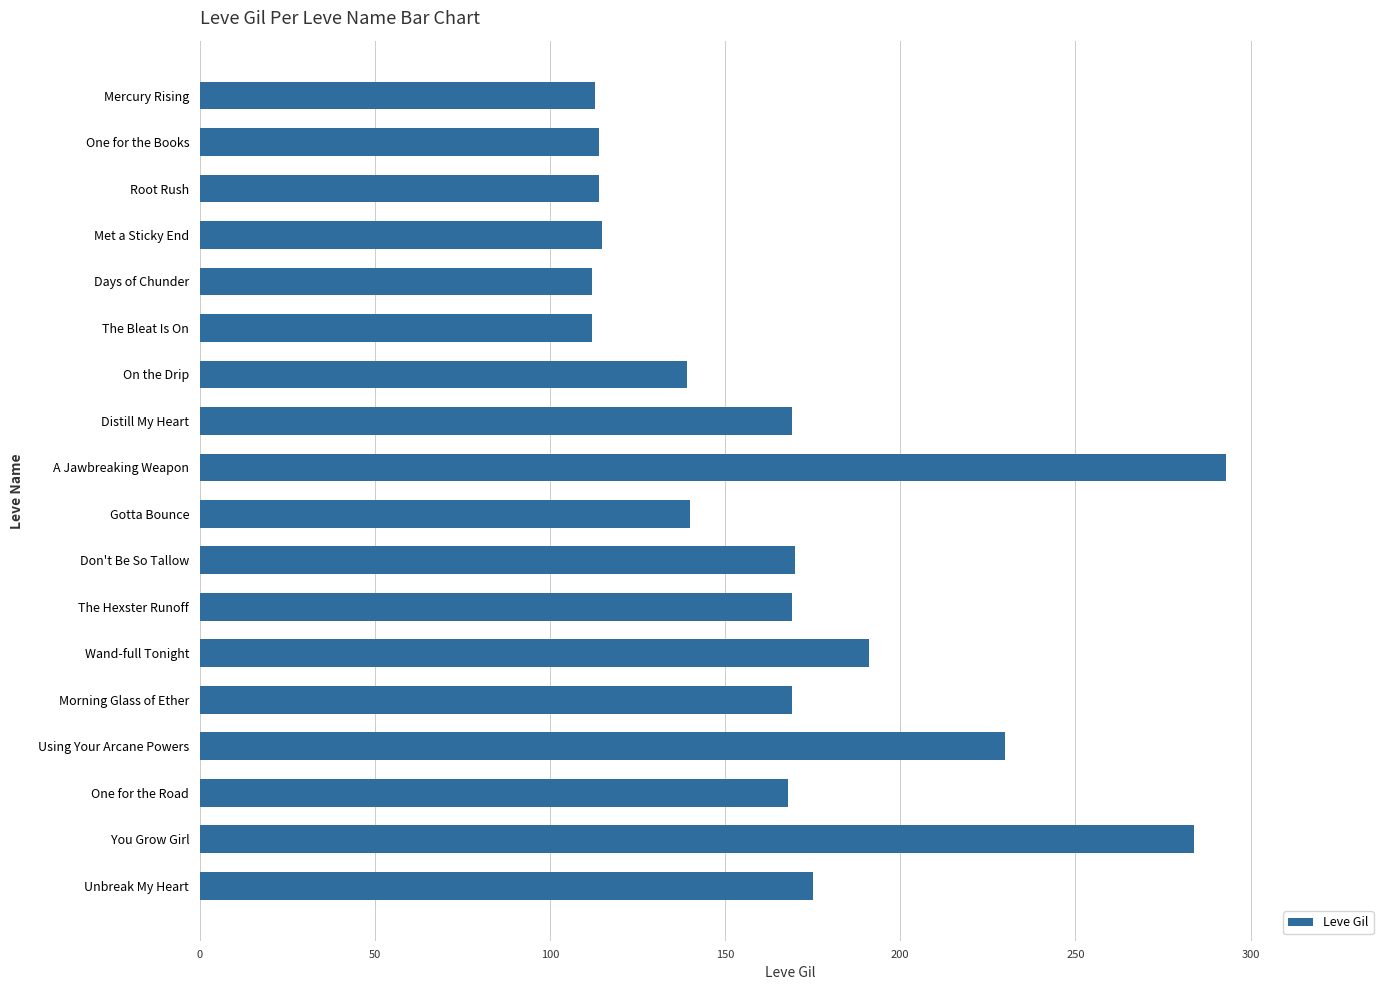

What is the difference between the second highest and minimum values?

172